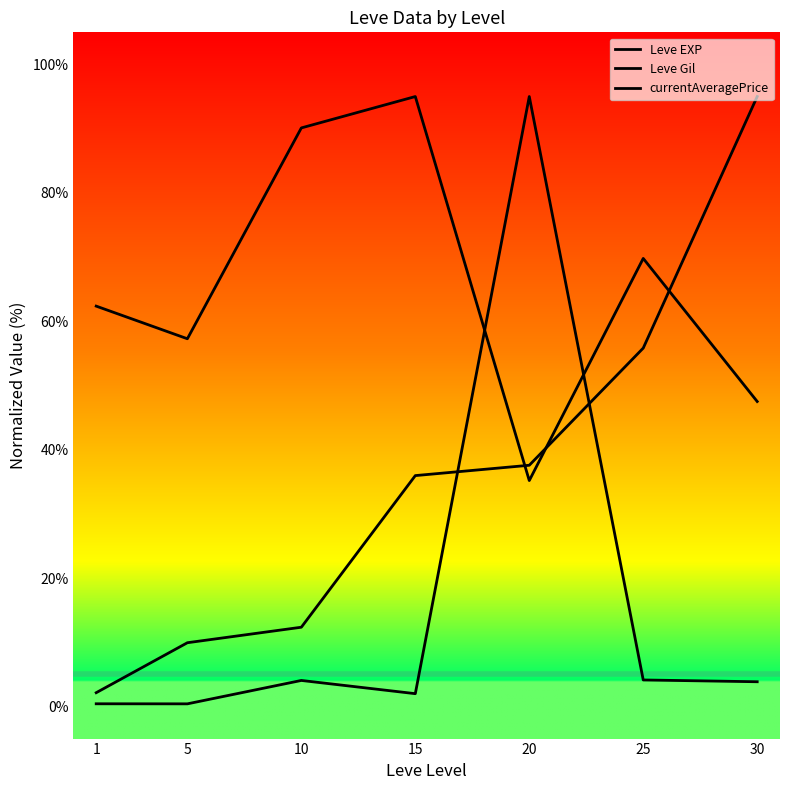

List the series in order of their overall mean, lowest first.

currentAveragePrice, Leve EXP, Leve Gil